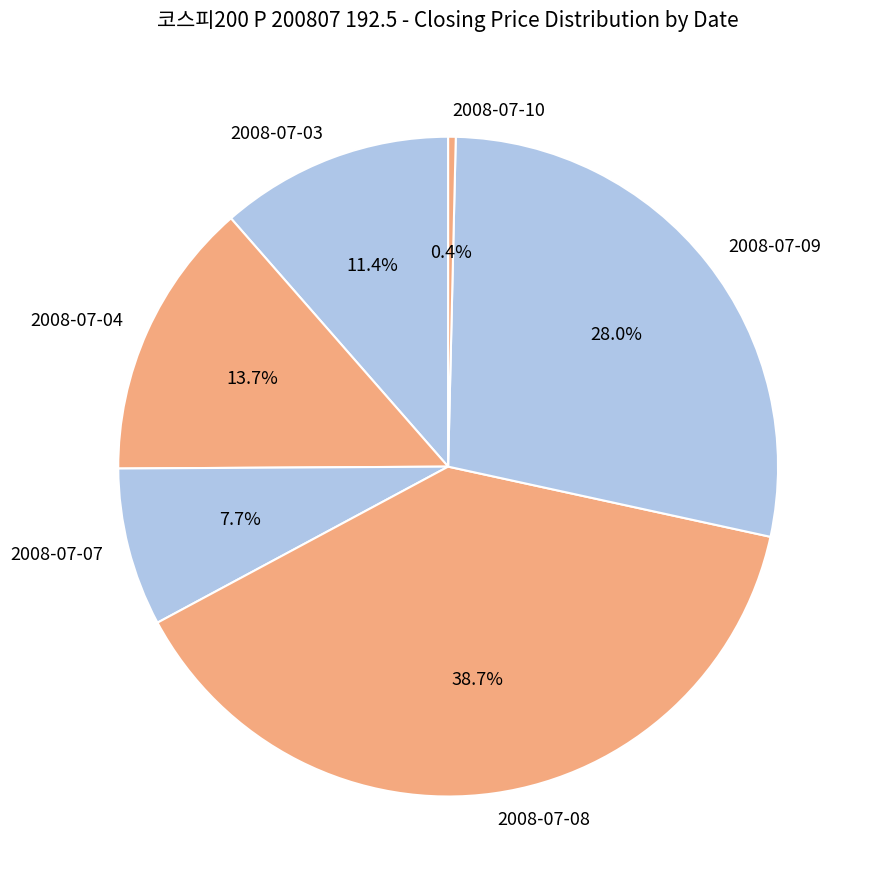

Between 2008-07-04 and 2008-07-09, which is larger?

2008-07-09